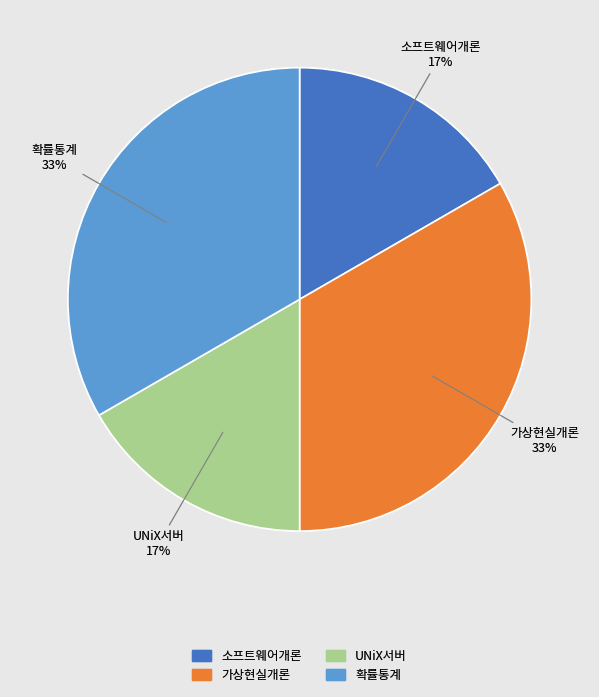

Count the number of slices in the pie.

4